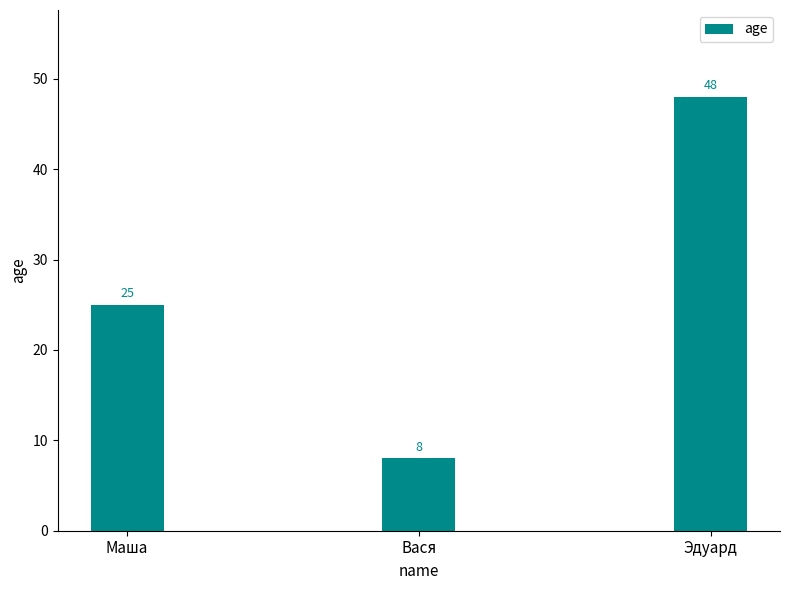

Rank the categories by value from highest to lowest.

Эдуард, Маша, Вася